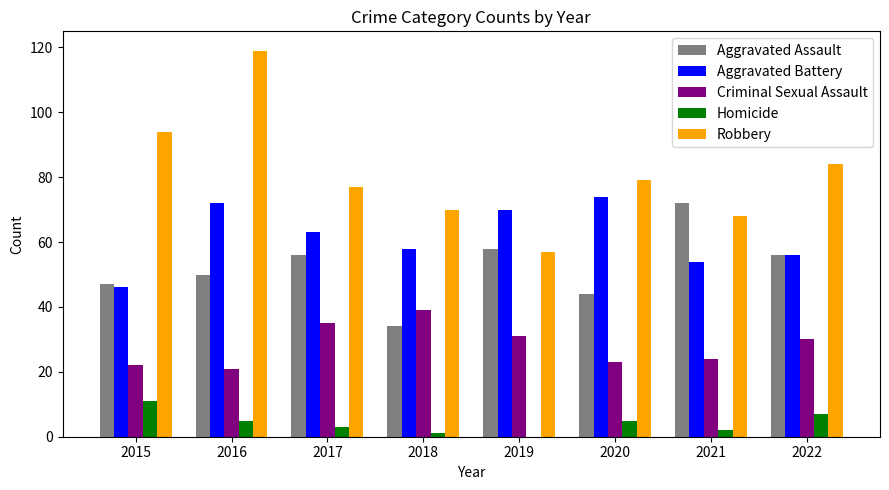

Is it true that Homicide equals 11 at 2015?

True